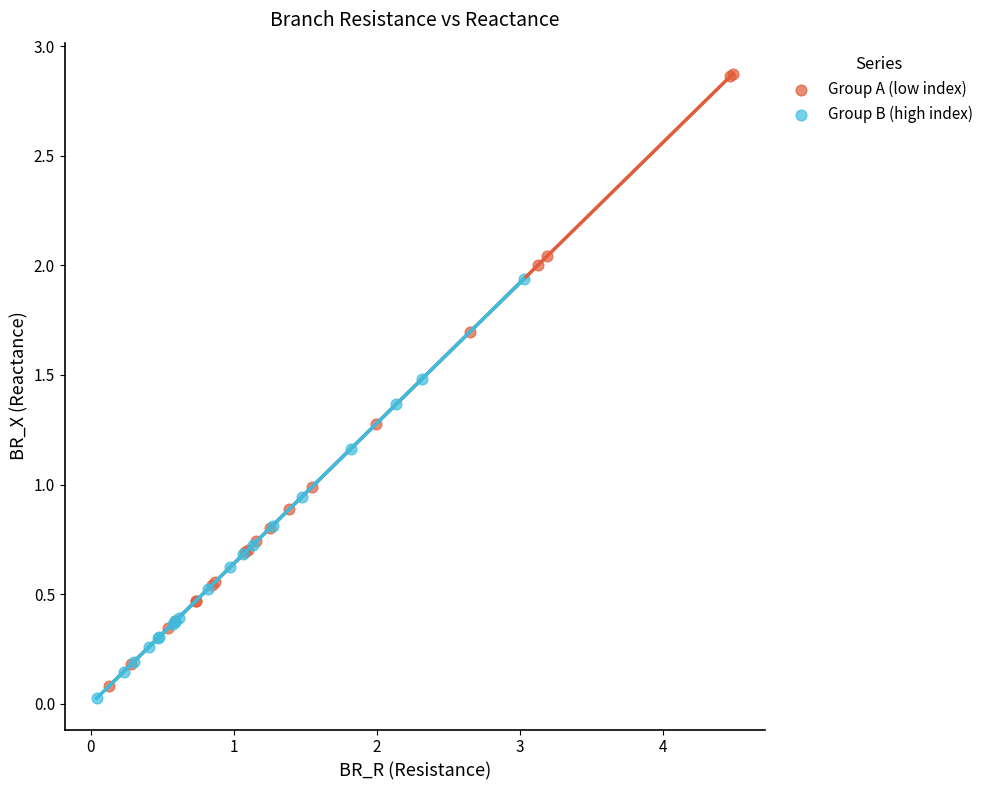

What are all the series names shown in the legend?

Group A (low index), Group B (high index)